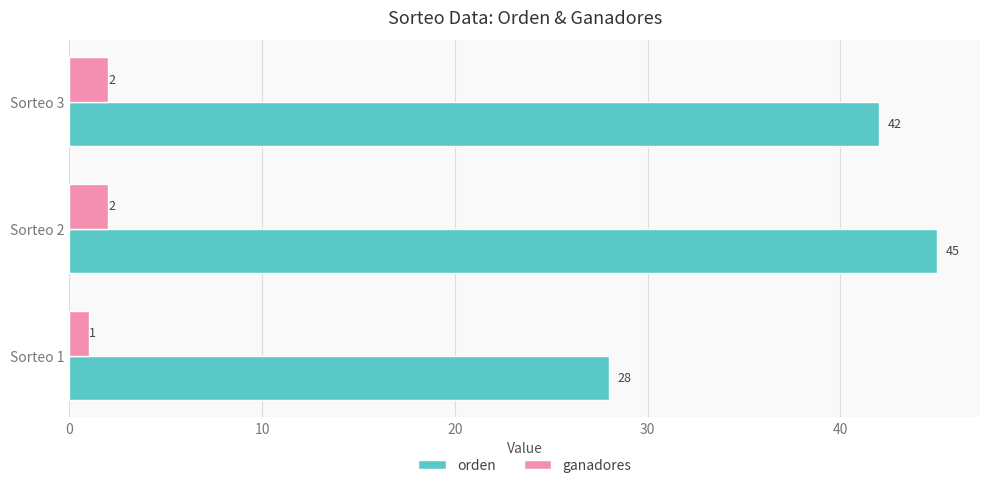

What is the difference between the second highest and minimum values in the ganadores series?

1